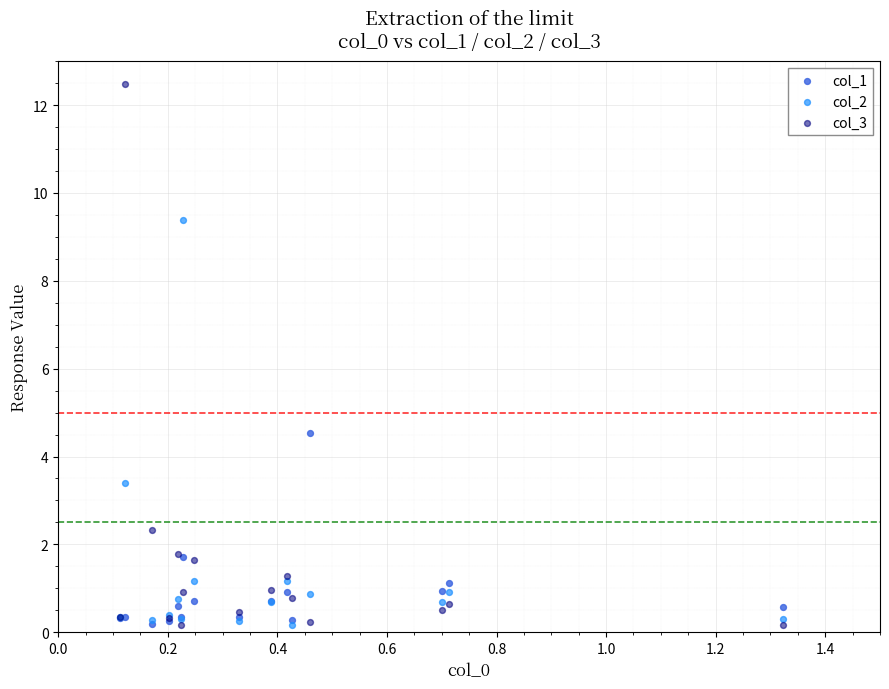

Across all series, what Y value is closest to 6?

4.5